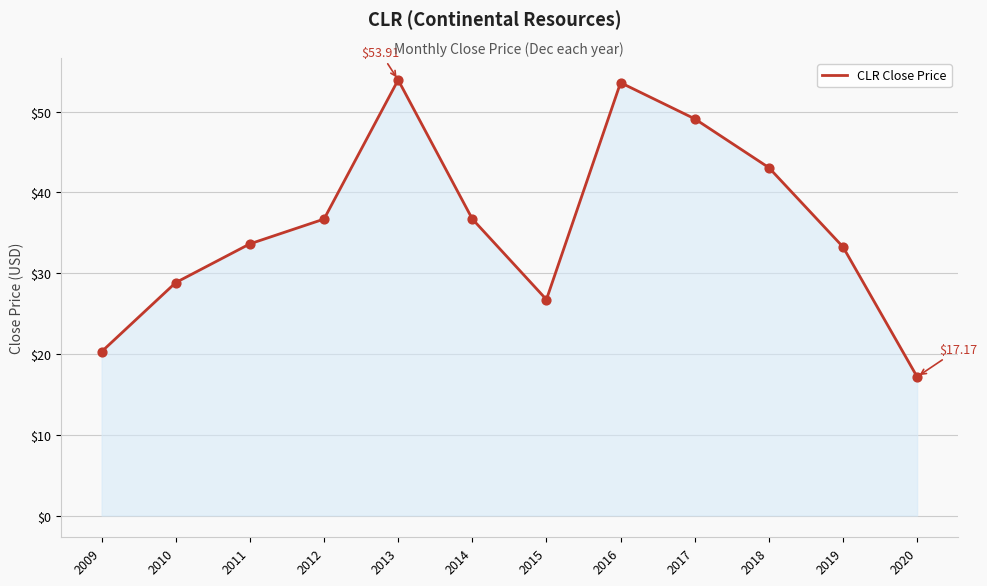

Approximately how many times larger is the value at 2011 compared to 2012?

0.9